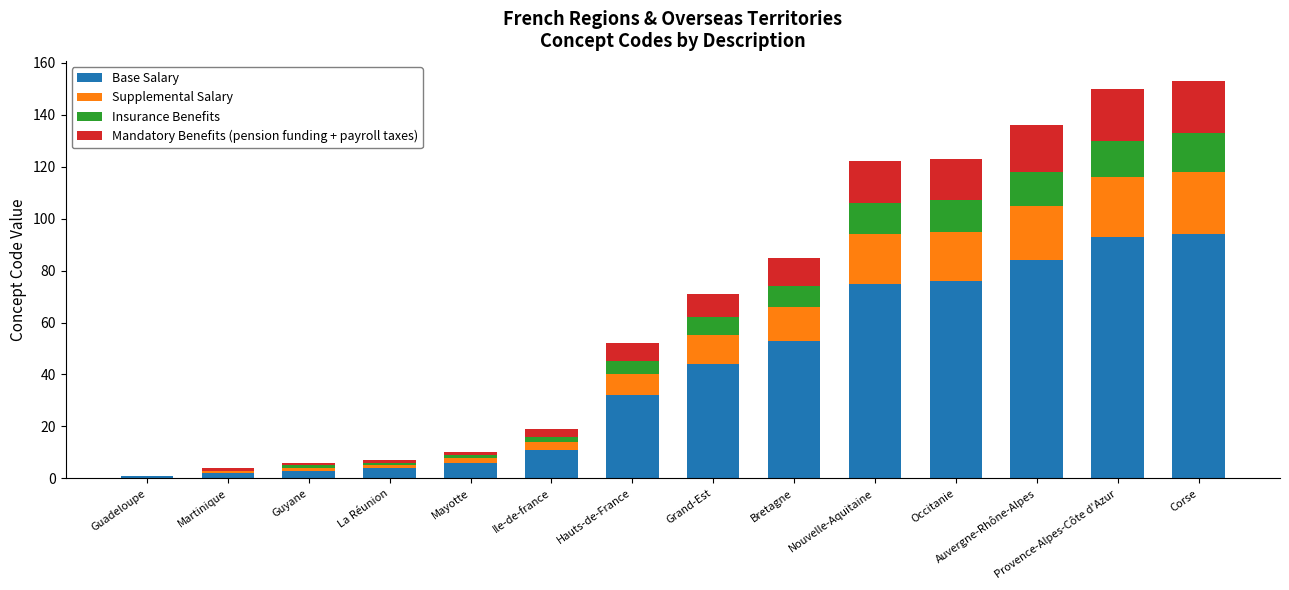

What is the total value across all series at Bretagne?

85